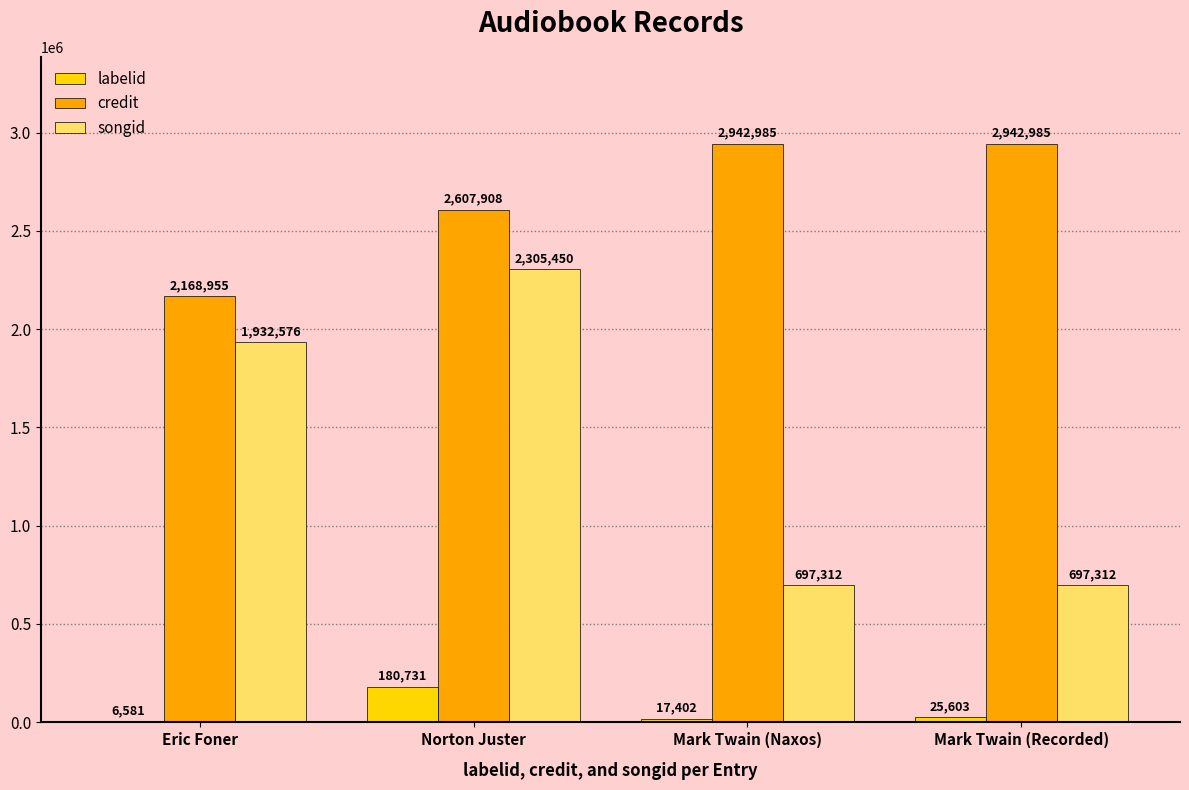

What is the sum of all songid values?

5632650